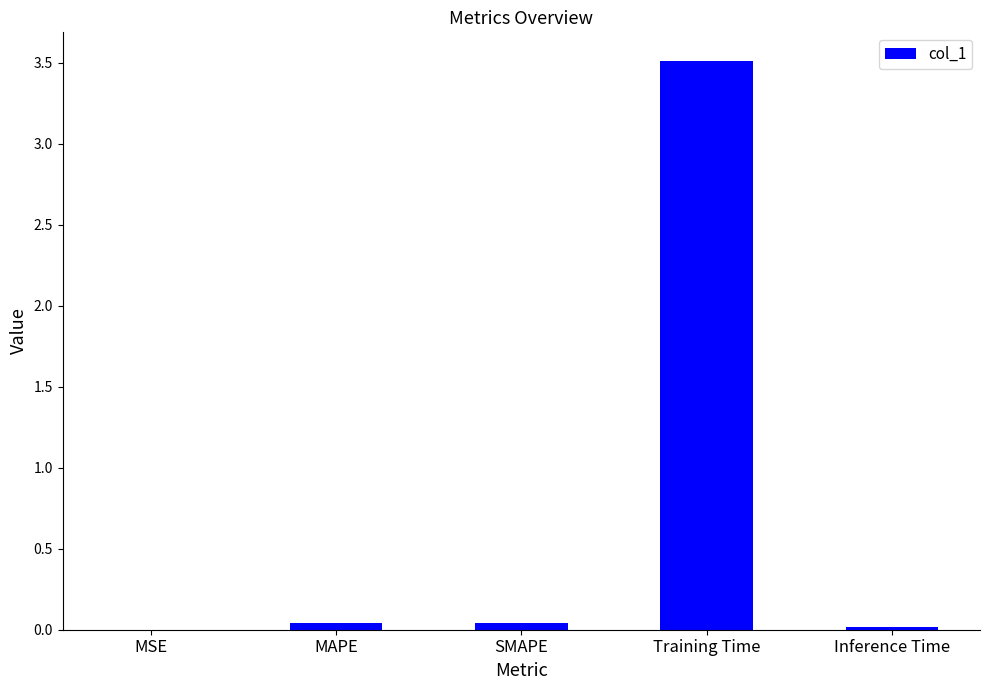

The value at MAPE is 0.0. True or false?

True